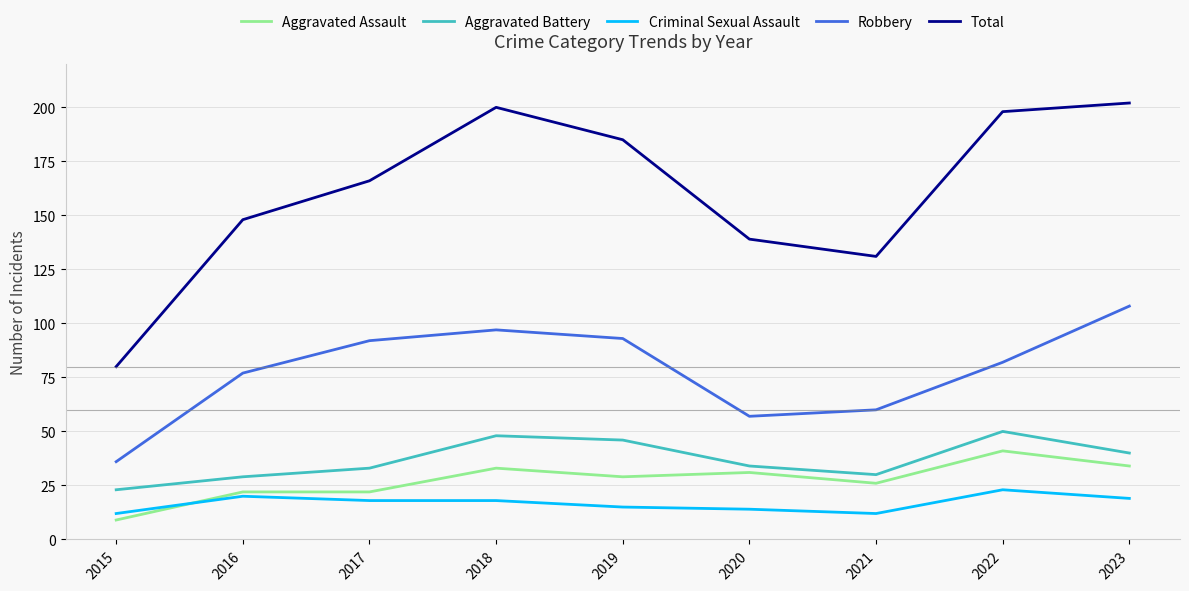

True or false: Total and Criminal Sexual Assault intersect in this chart.

False